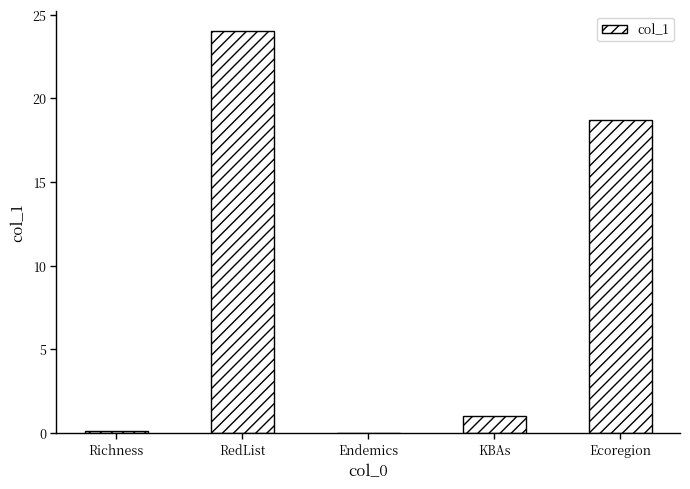

The chart shows a value of 27.2 at Ecoregion. True or false?

False